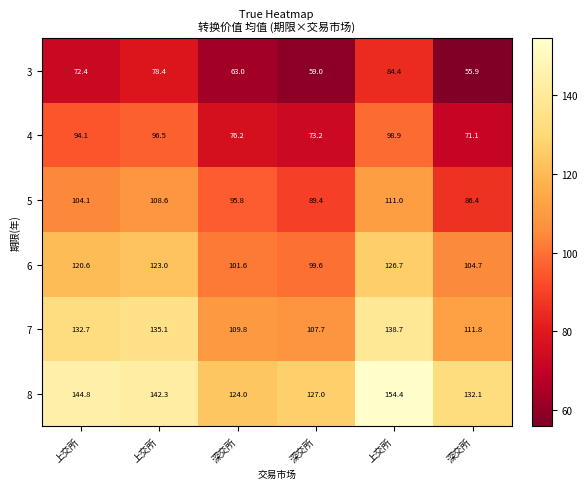

How many data points in 8 are less than 142?

3